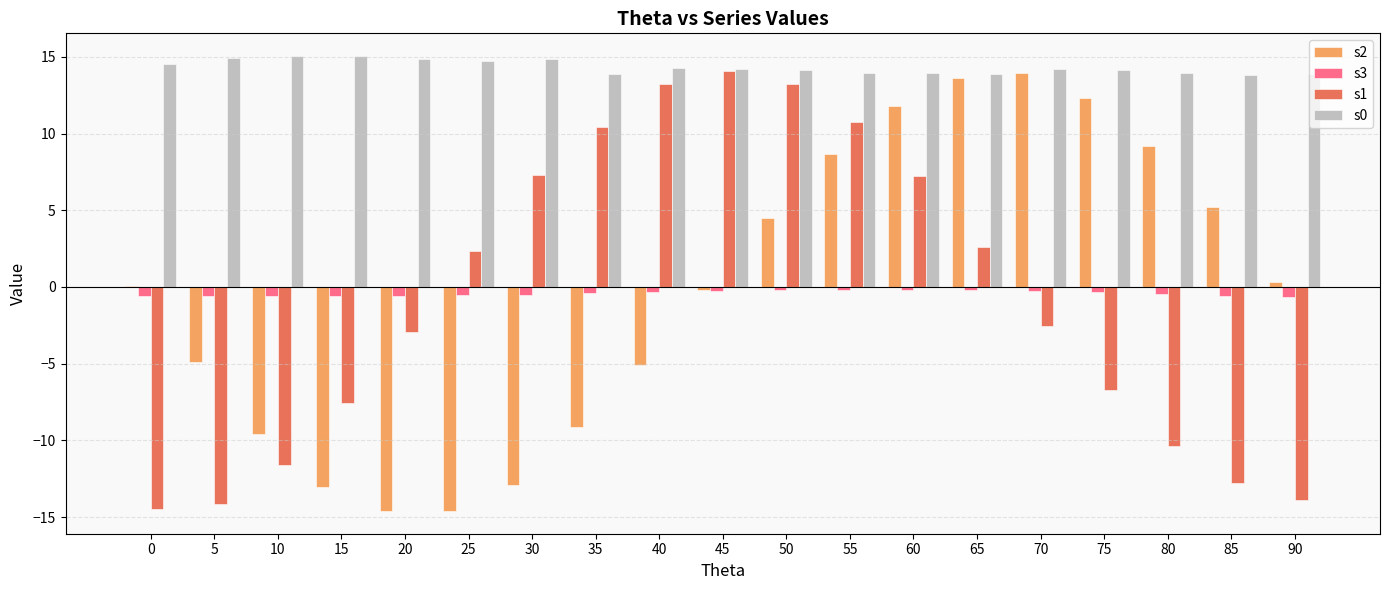

Where does the s1 series first go above -2?

25